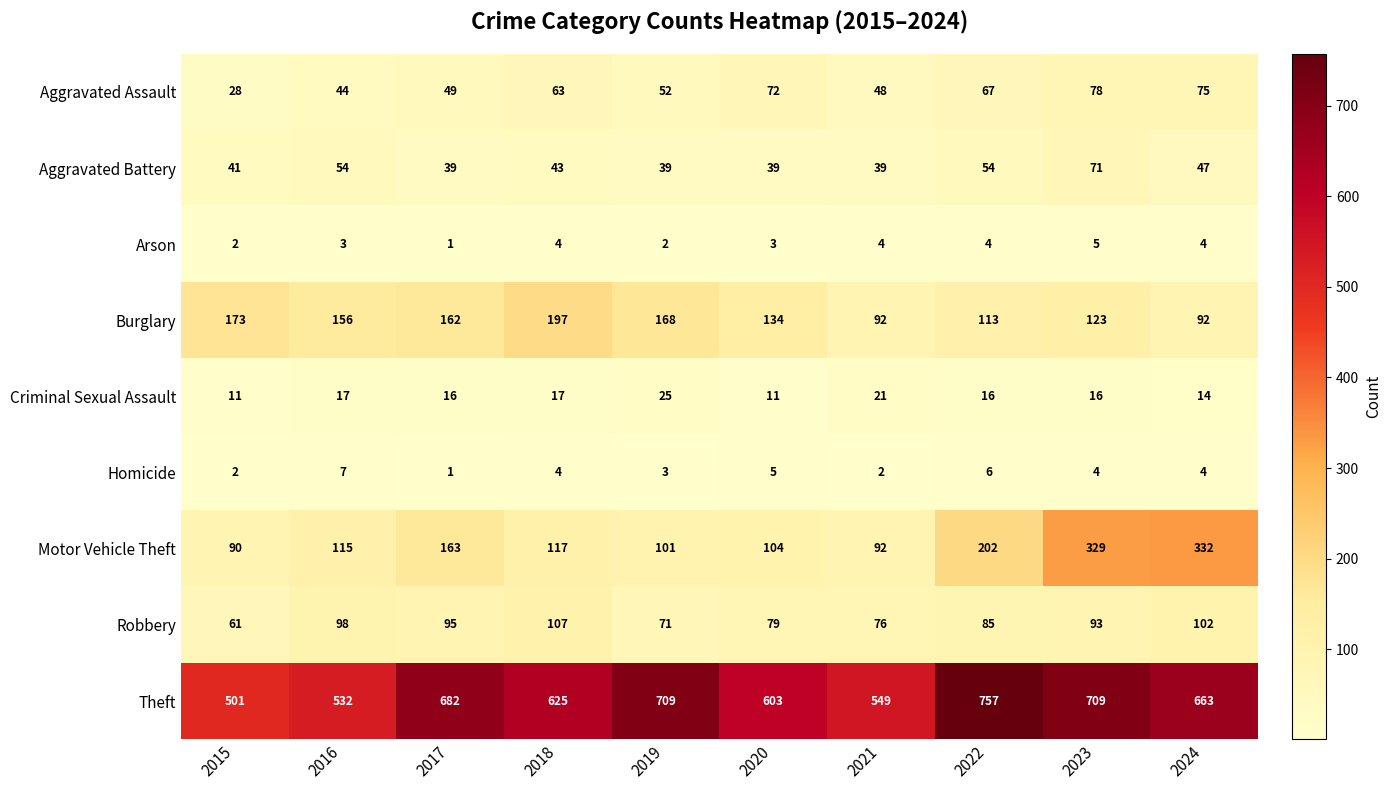

The value of Theft at 2016 is 532. True or false?

True